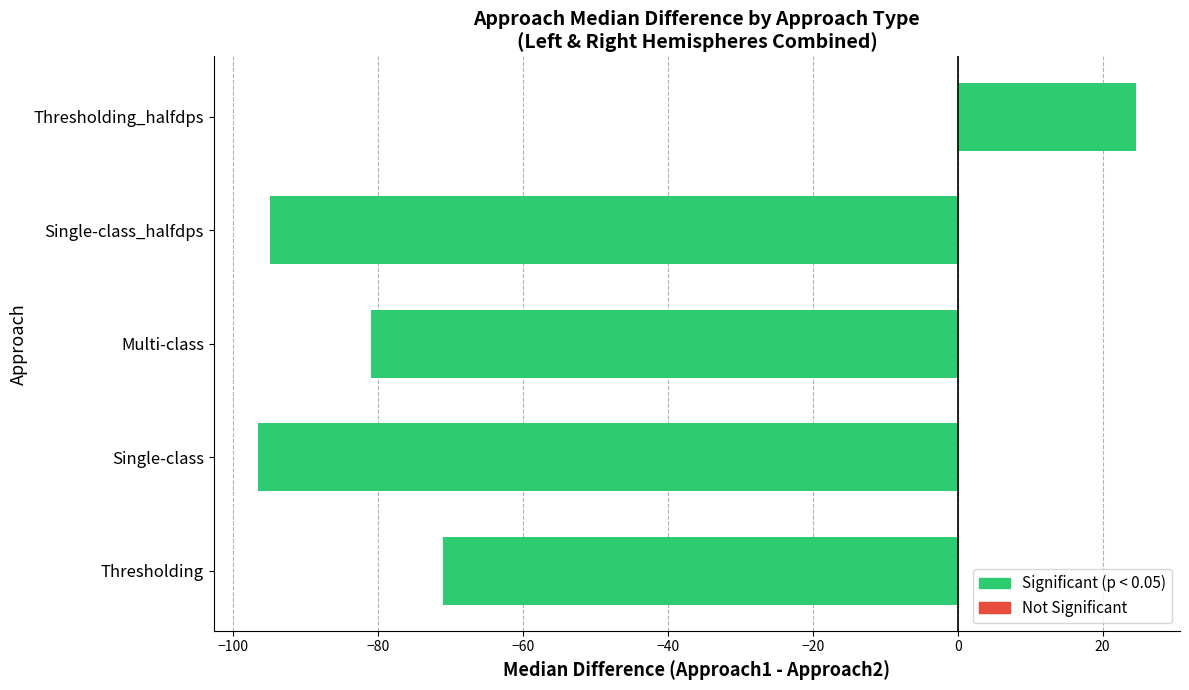

Read the value at Thresholding_halfdps.

24.6